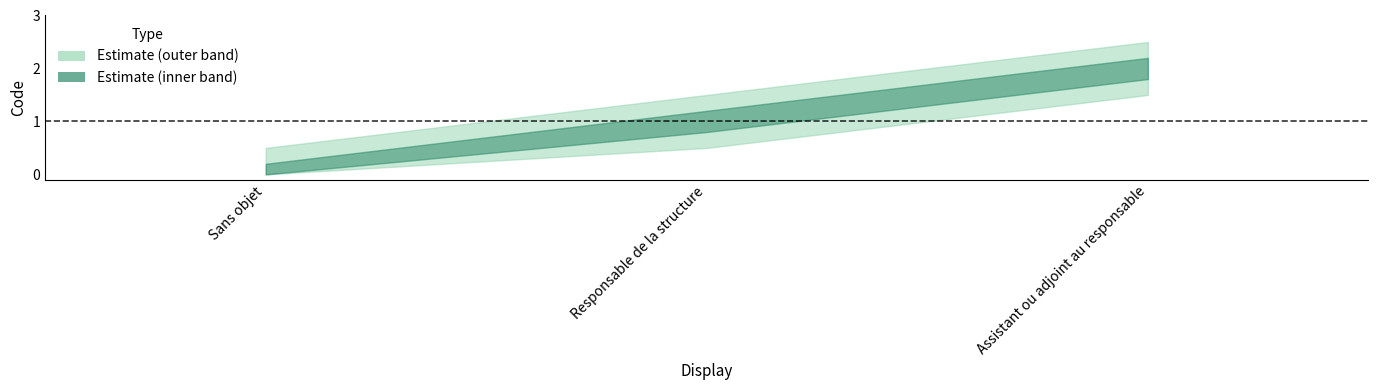

Which category has the highest value across all series?

Assistant ou adjoint au responsable